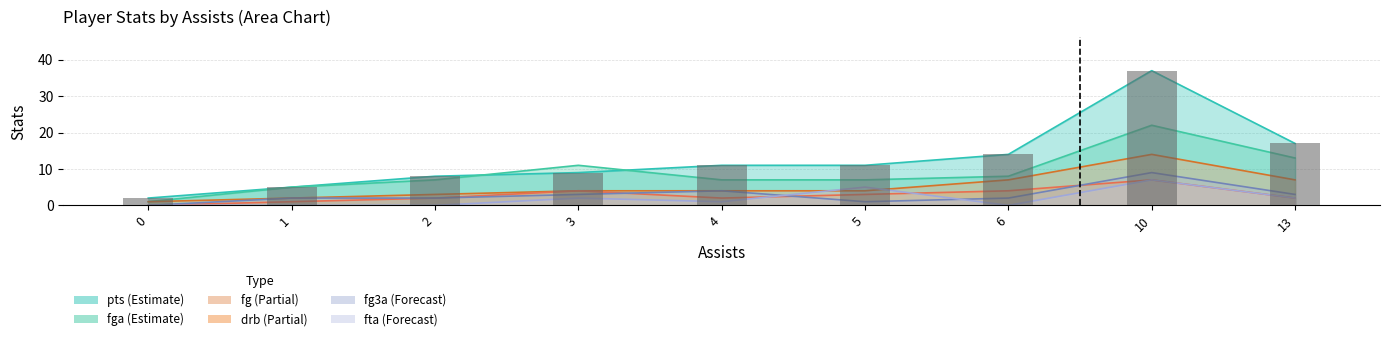

Reading left to right, list all the values displayed in this chart.

2	5	8	9	11	11	14	37	17